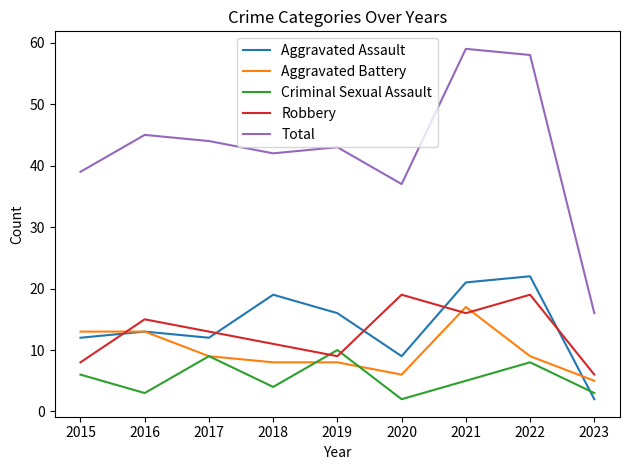

At how many categories does at least one series exceed 19?

8